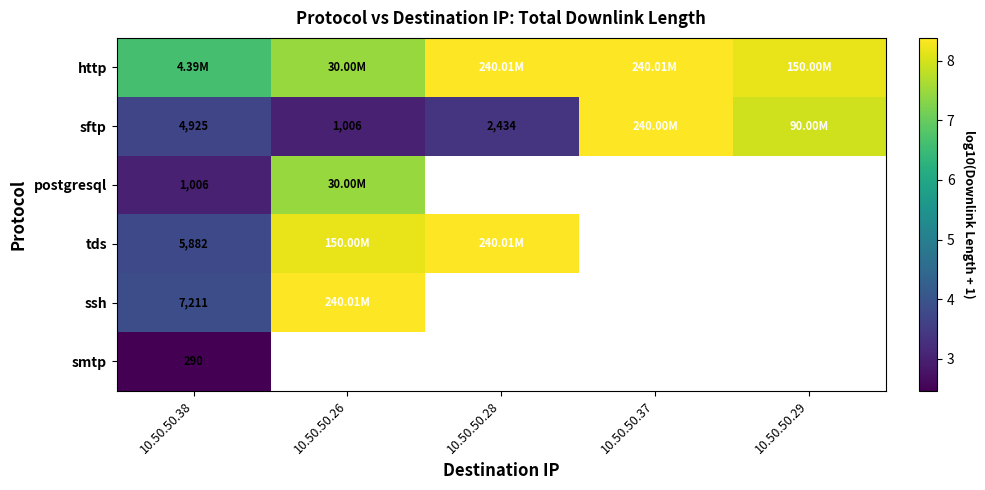

Is the value of sftp at 10.50.50.38 greater than the value of ssh at 10.50.50.38?

No